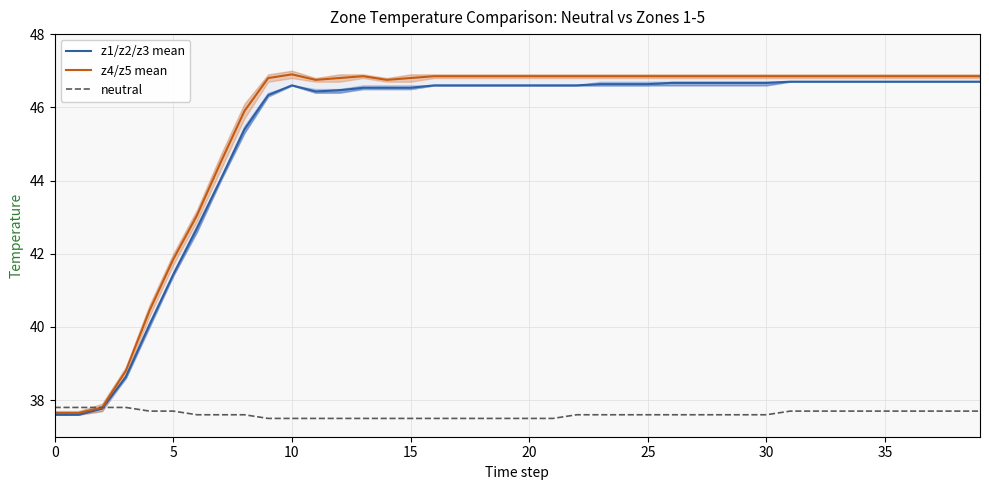

Which series has the largest range (max minus min)?

z4/z5 mean